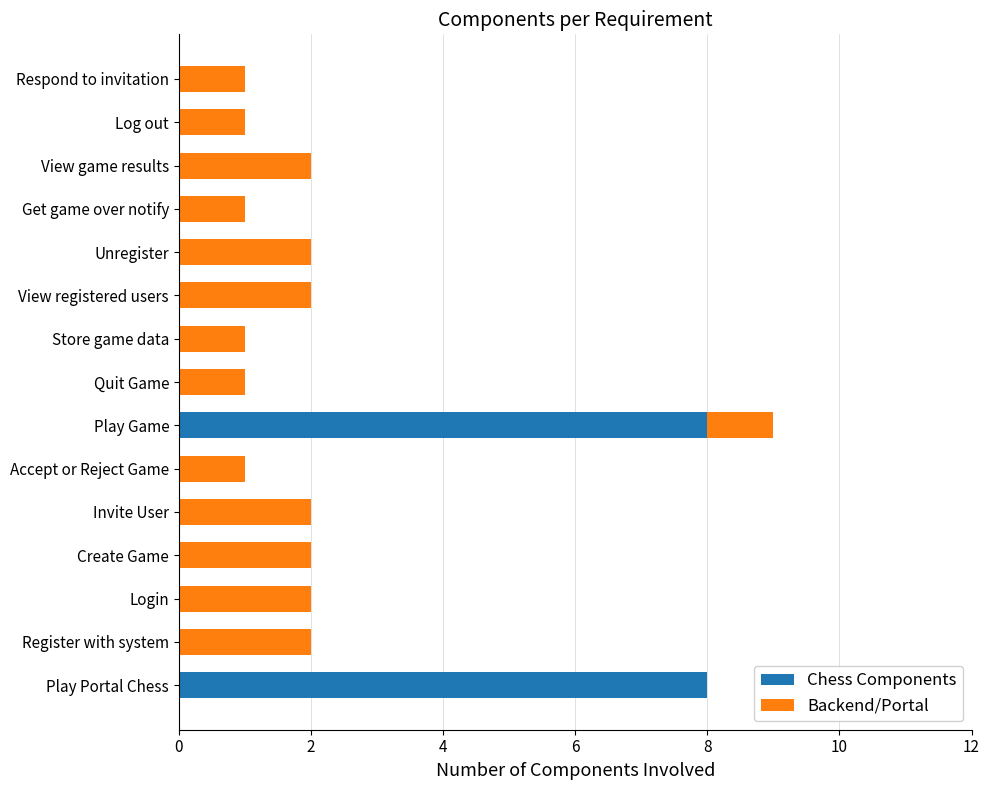

Is it true that Chess Components equals 0 at View game results?

True